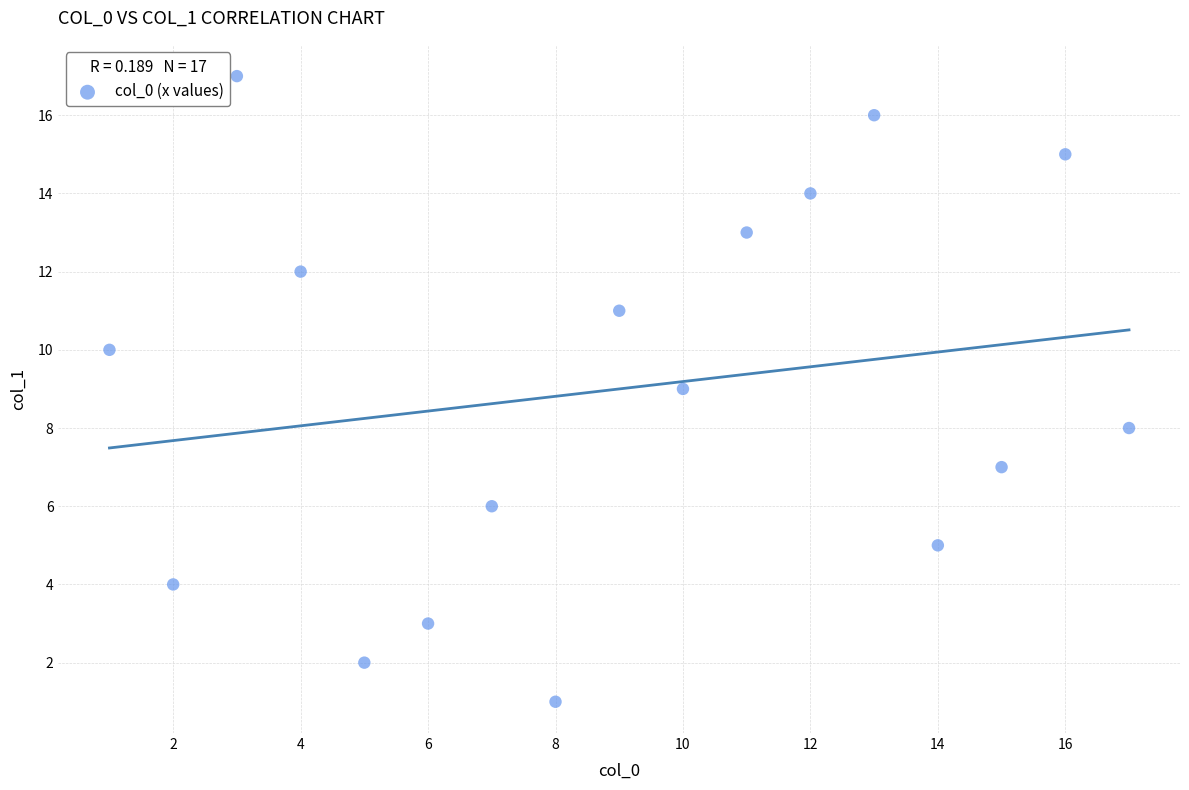

What is the range of Y values (max minus min)?

16